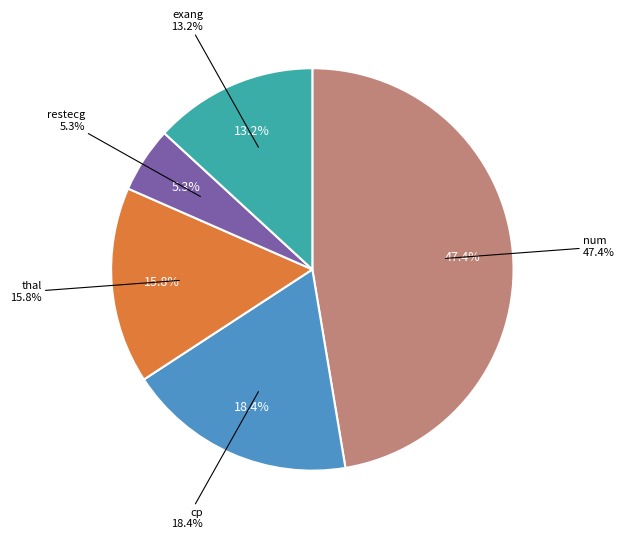

What percentage is NOT represented by restecg?

94.7%